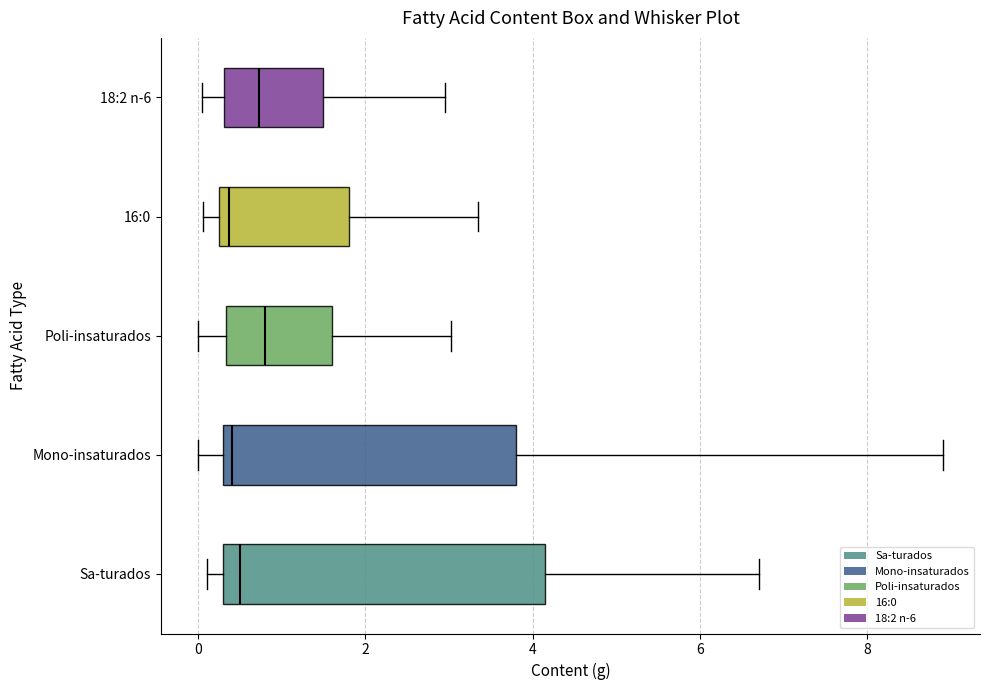

Comparing the boxes themselves (not the whiskers), which one is the widest?

Sa-turados